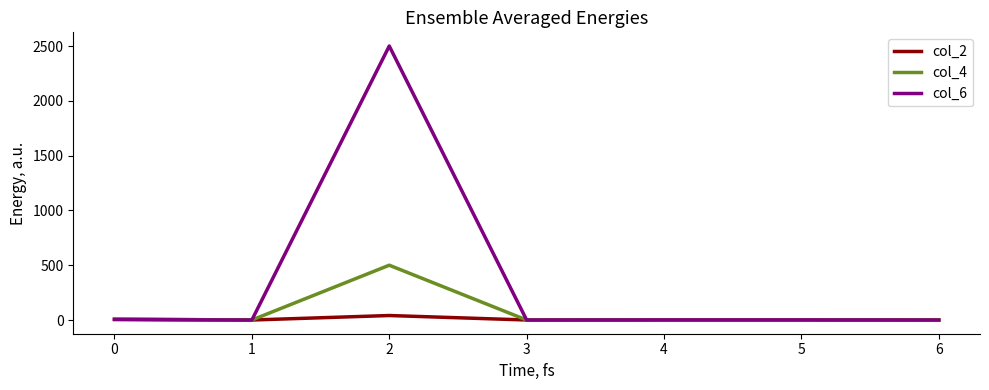

Rank the series by their average value, from highest to lowest.

col_6, col_4, col_2